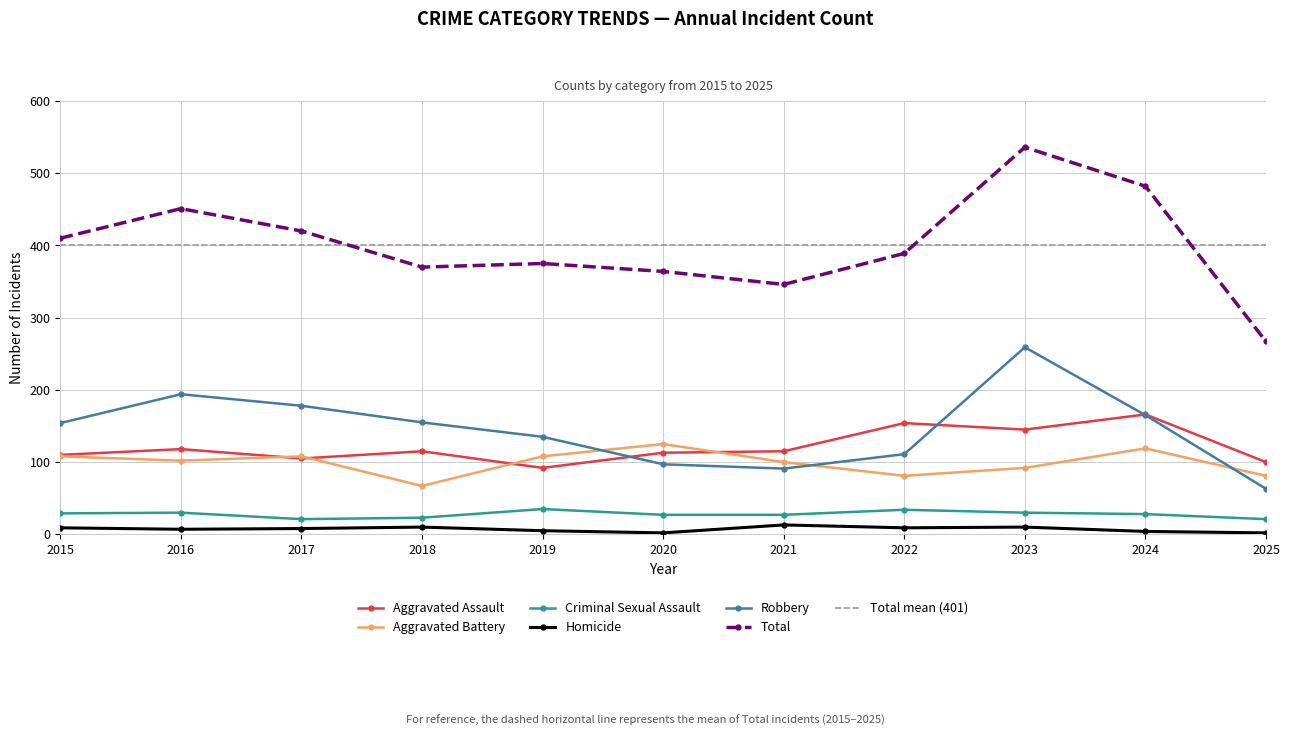

Which has a higher value, 2015 or 2021?

2021